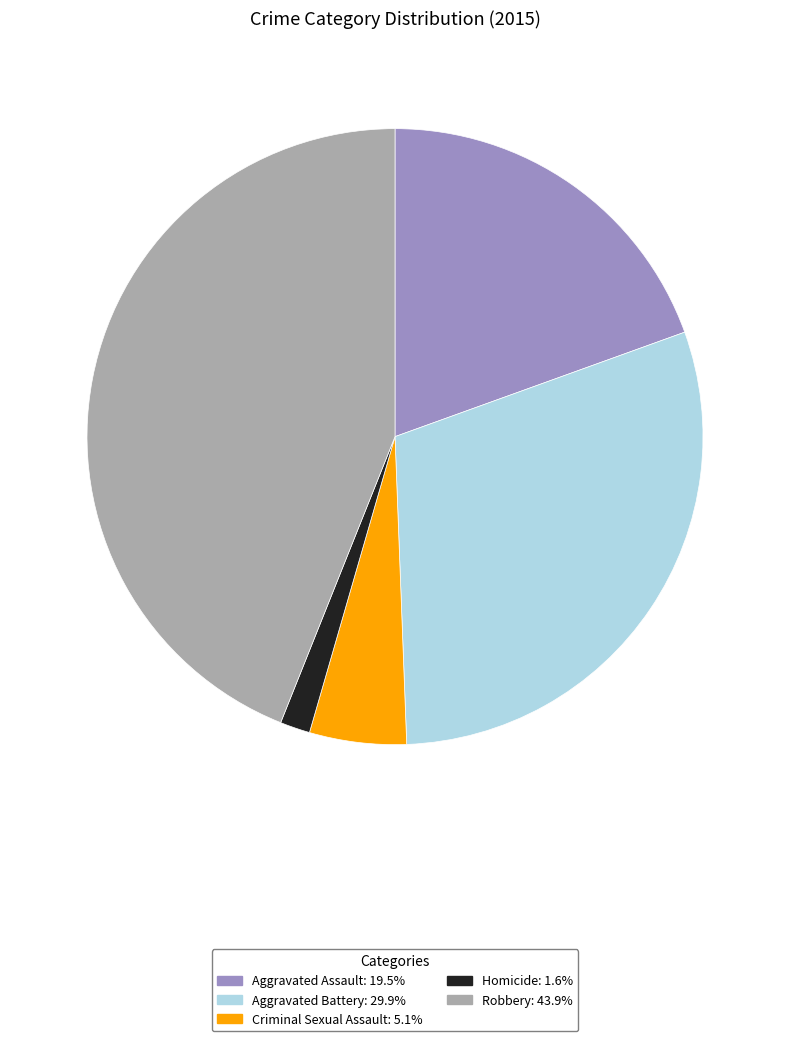

Approximately how many times larger is the value at Aggravated Assault compared to Robbery?

0.4